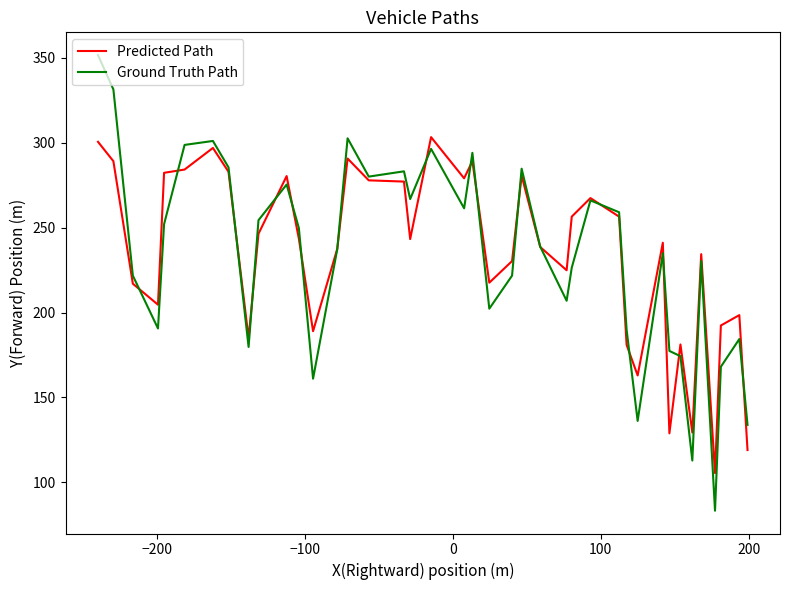

List the series in order of their peak value, lowest first.

Predicted Path, Ground Truth Path